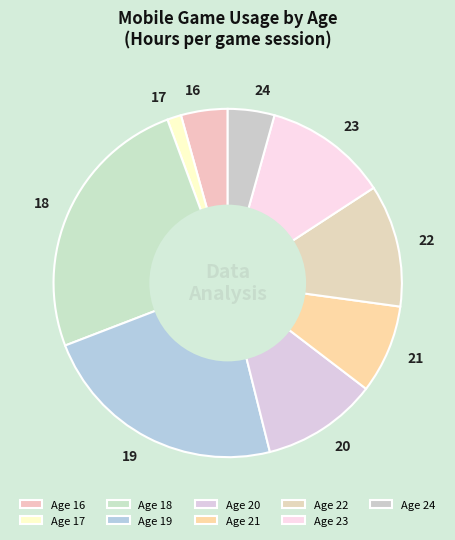

Do 18 and 16 together represent more than half of the pie?

No